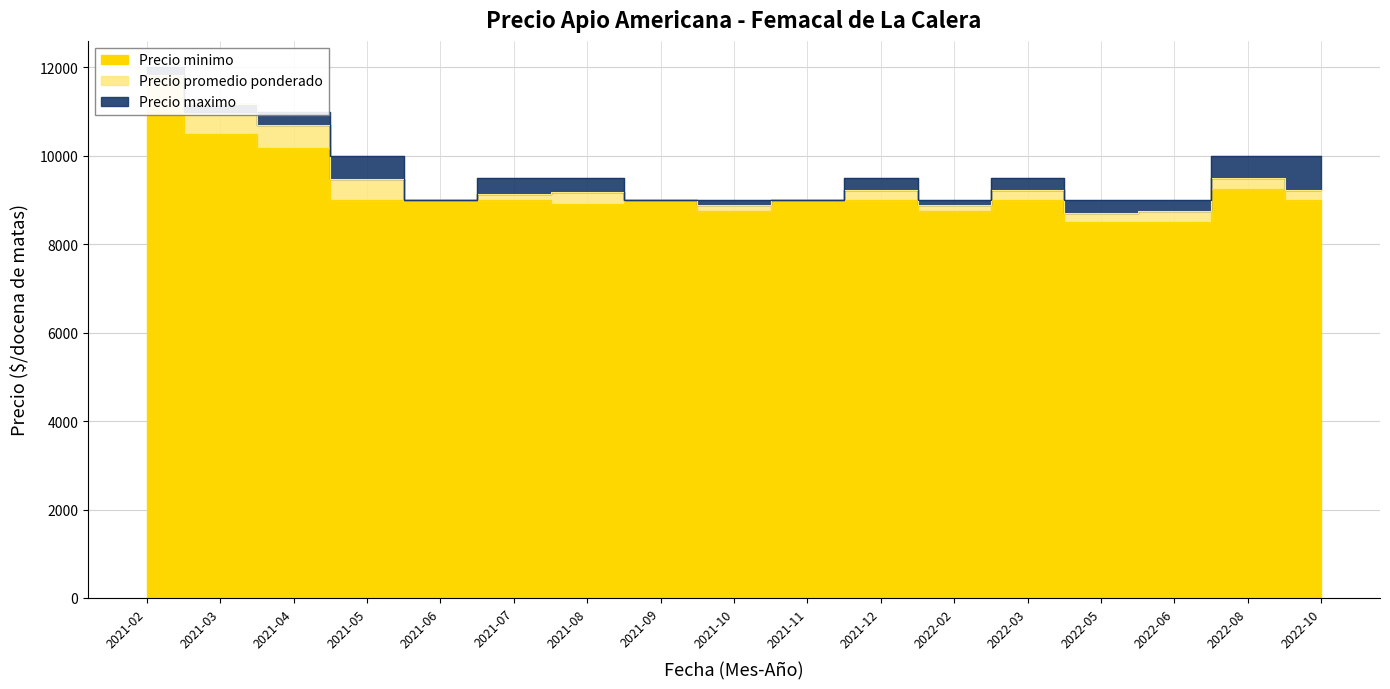

List the series in order of their peak value, highest first.

Precio maximo, Precio promedio ponderado, Precio minimo